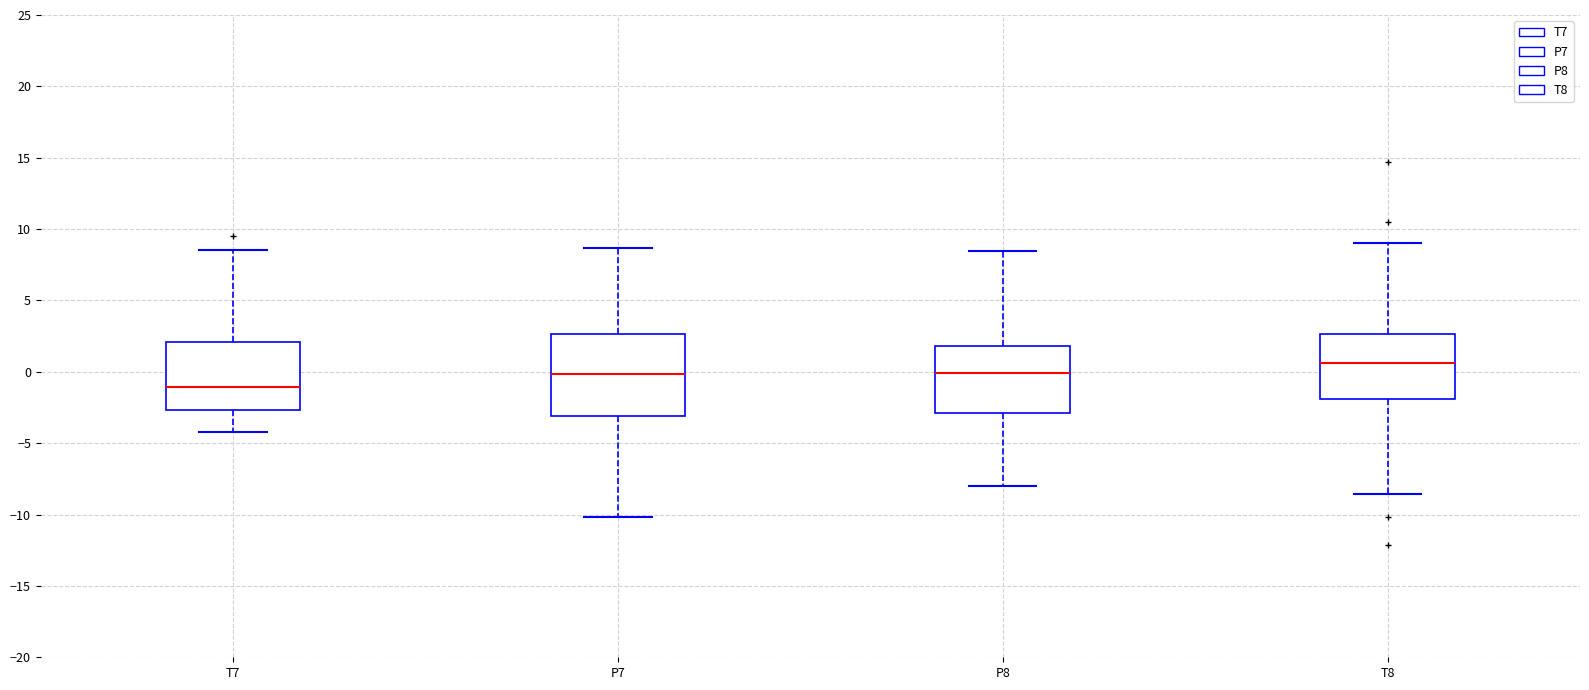

Reading left to right, transcribe this box plot: for each box, give where its median line is, the range the box spans, and where its two whiskers end, as read against the y-axis. The values are not printed on the chart, so give them approximately, as read against the axis.

T7: median -1.0, box -2.5 to 2.0, whiskers -4.0 to 8.5
P7: median 0.0, box -3.0 to 2.5, whiskers -10.0 to 8.5
P8: median 0.0, box -3.0 to 2.0, whiskers -8.0 to 8.5
T8: median 0.5, box -2.0 to 2.5, whiskers -8.5 to 9.0